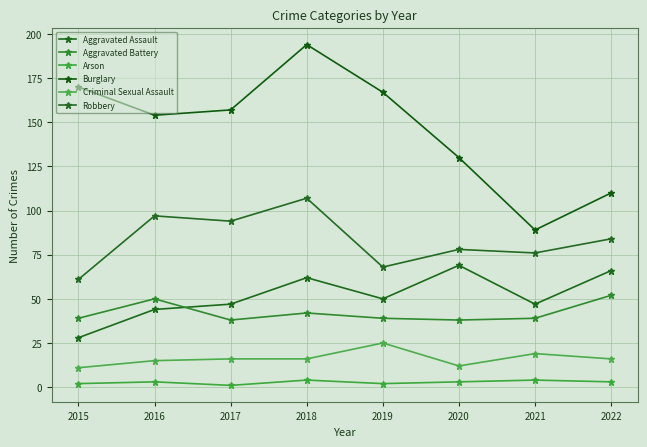

Which has a higher value, 2020 or 2017?

2020